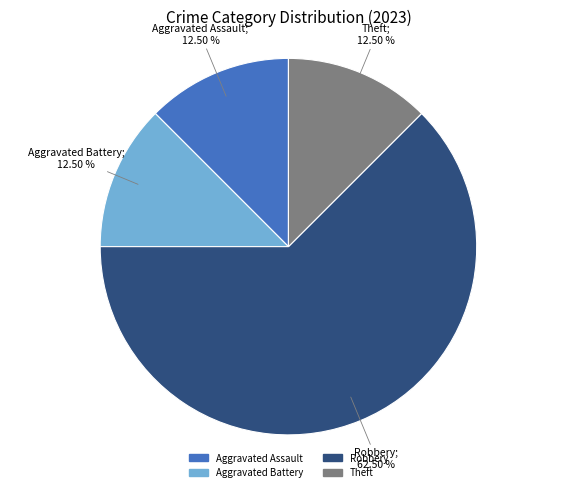

Which category has the biggest portion of the pie?

Robbery